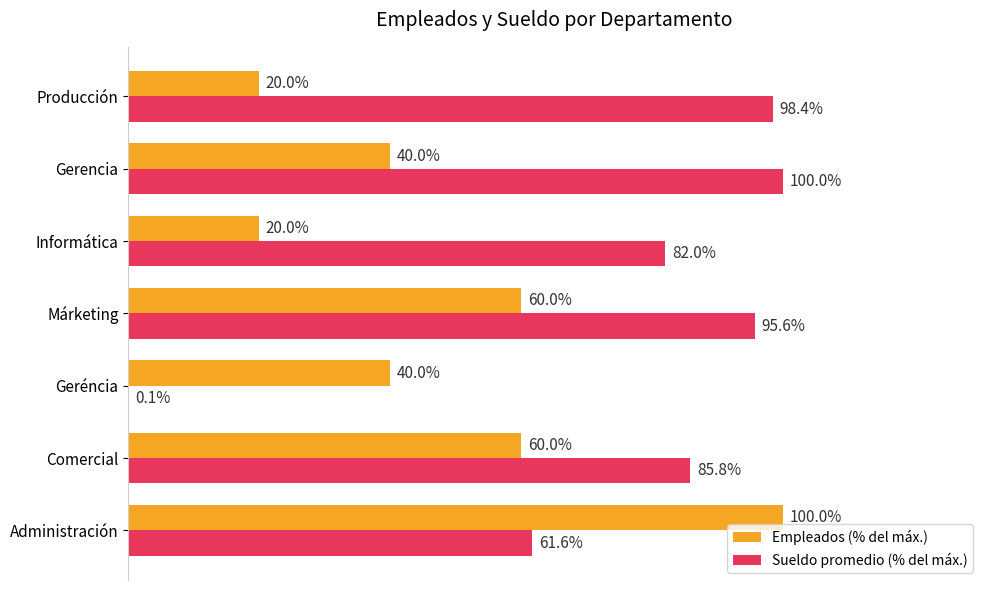

What are all the series names shown in the legend?

Empleados (% del máx.), Sueldo promedio (% del máx.)